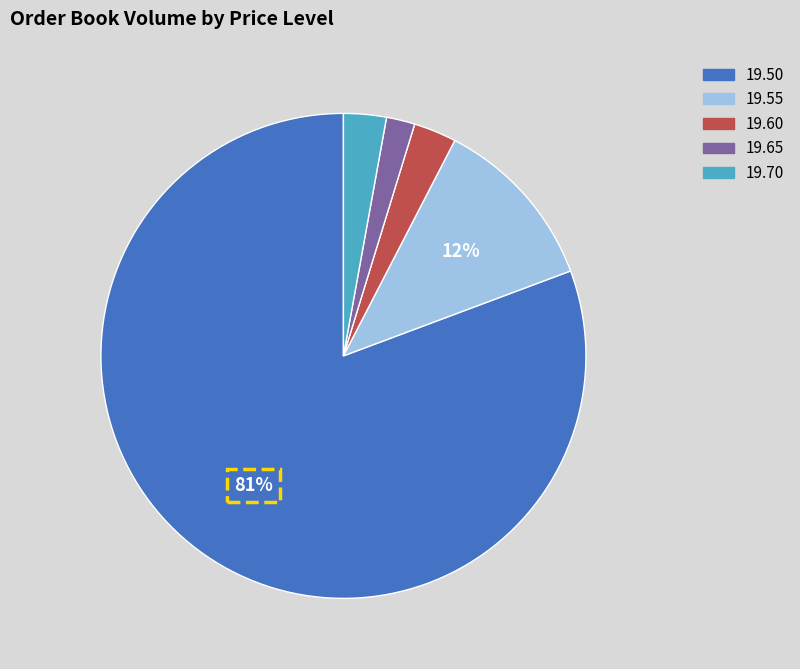

What is the largest slice in the pie chart?

19.50